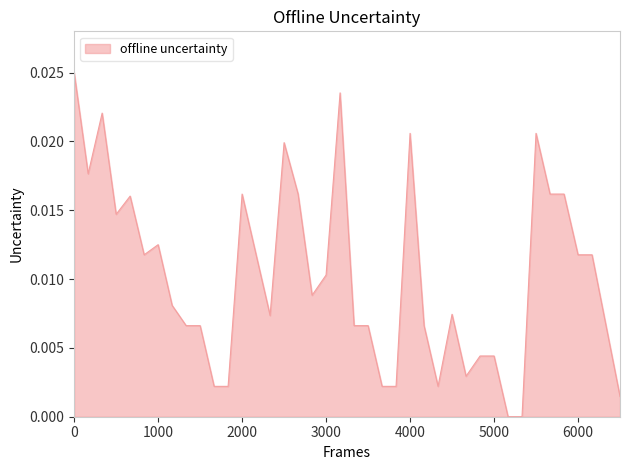

Does the chart display data point markers on the line(s)?

No